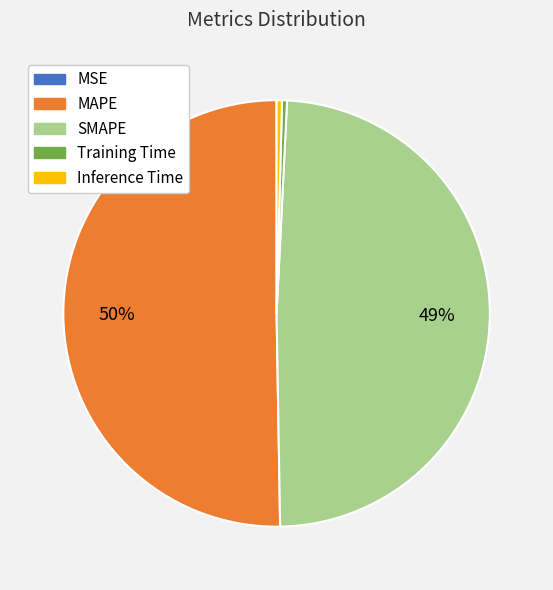

Which slice is the largest?

MAPE